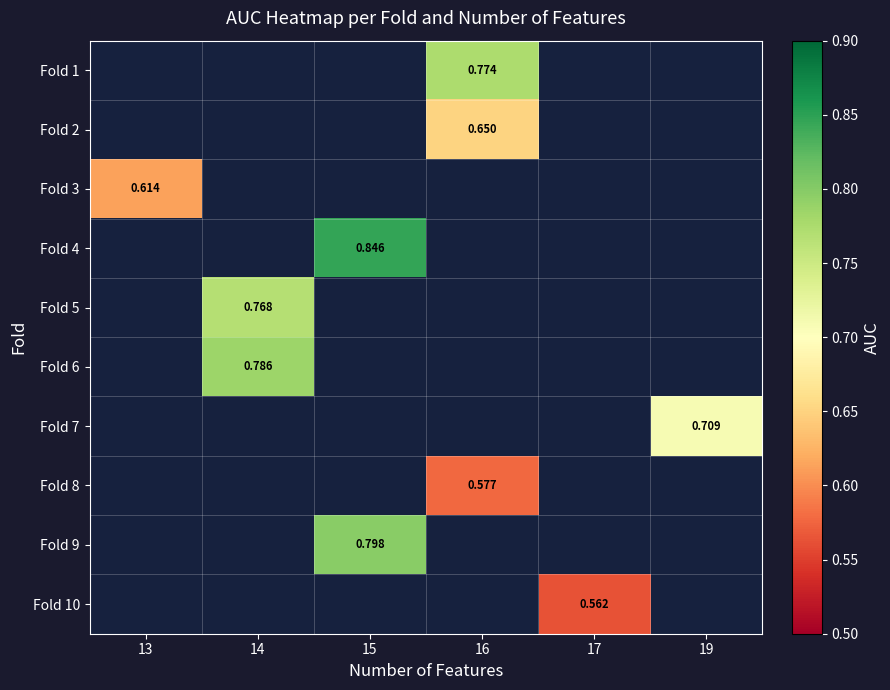

Rank the series at 14 from highest to lowest value.

Fold 6, Fold 7, Fold 8, Fold 9, Fold 10, Fold 1, Fold 2, Fold 3, Fold 4, Fold 5